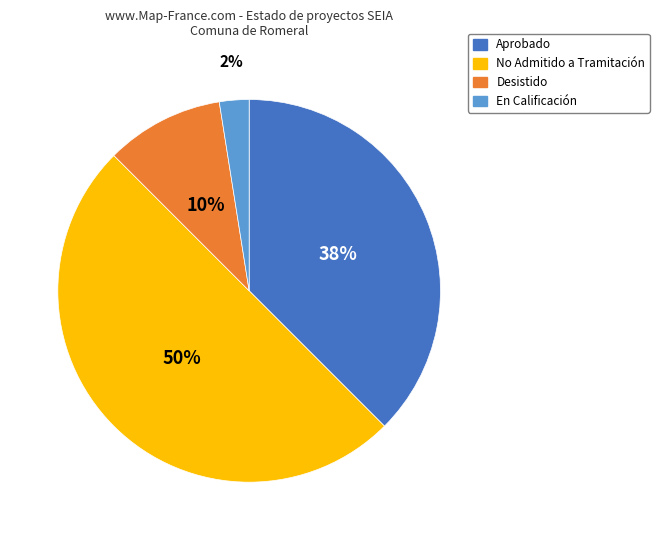

To the nearest percent, what portion does Desistido represent?

10%